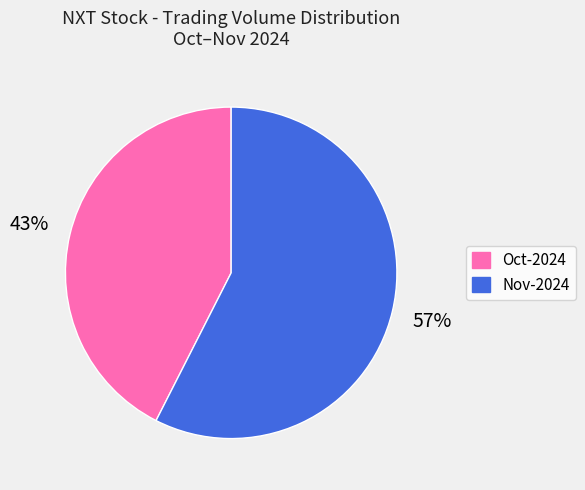

To the nearest percent, what is the average slice percentage?

50%